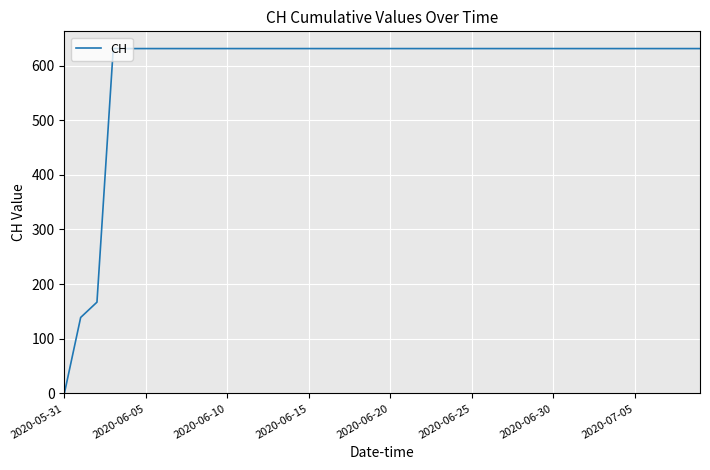

What is the greatest value displayed?

631